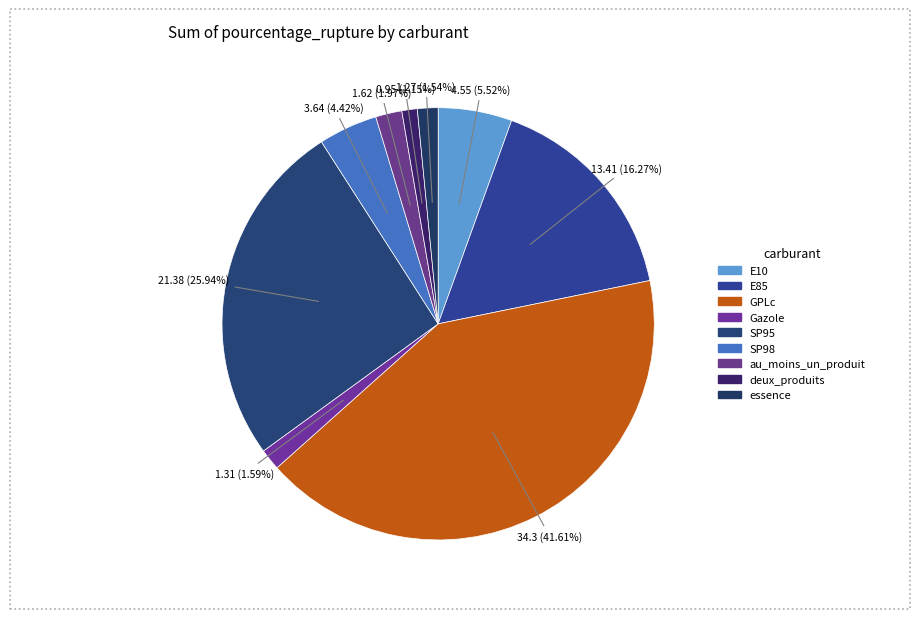

Between au_moins_un_produit and GPLc, which is larger?

GPLc